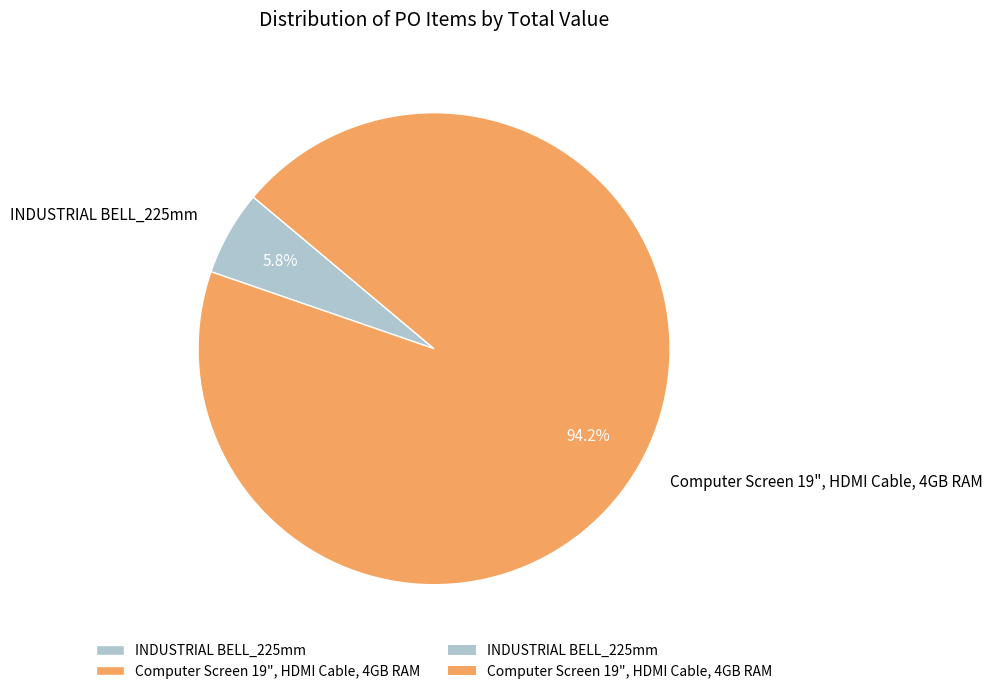

Which slice is the largest?

Computer Screen 19", HDMI Cable, 4GB RAM